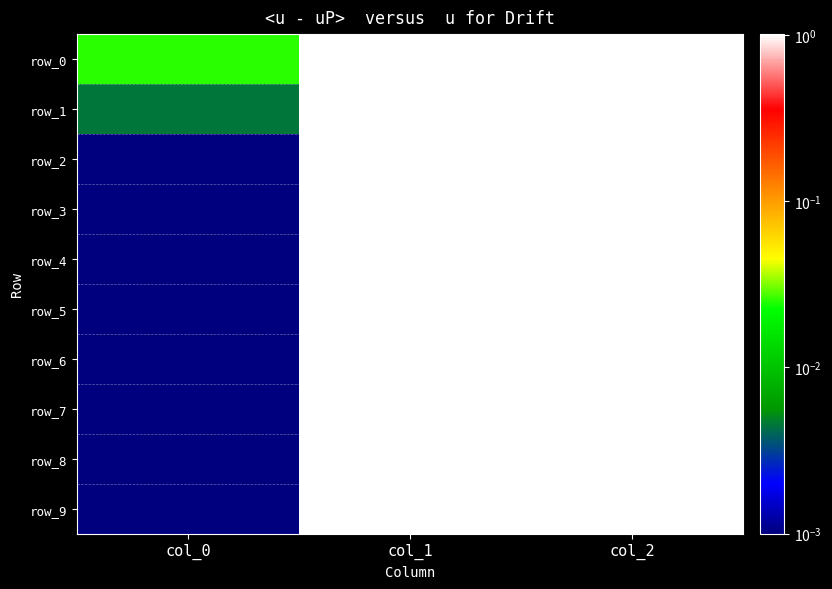

Is the value of row_4 at col_2 greater than the value of row_8 at col_0?

Yes